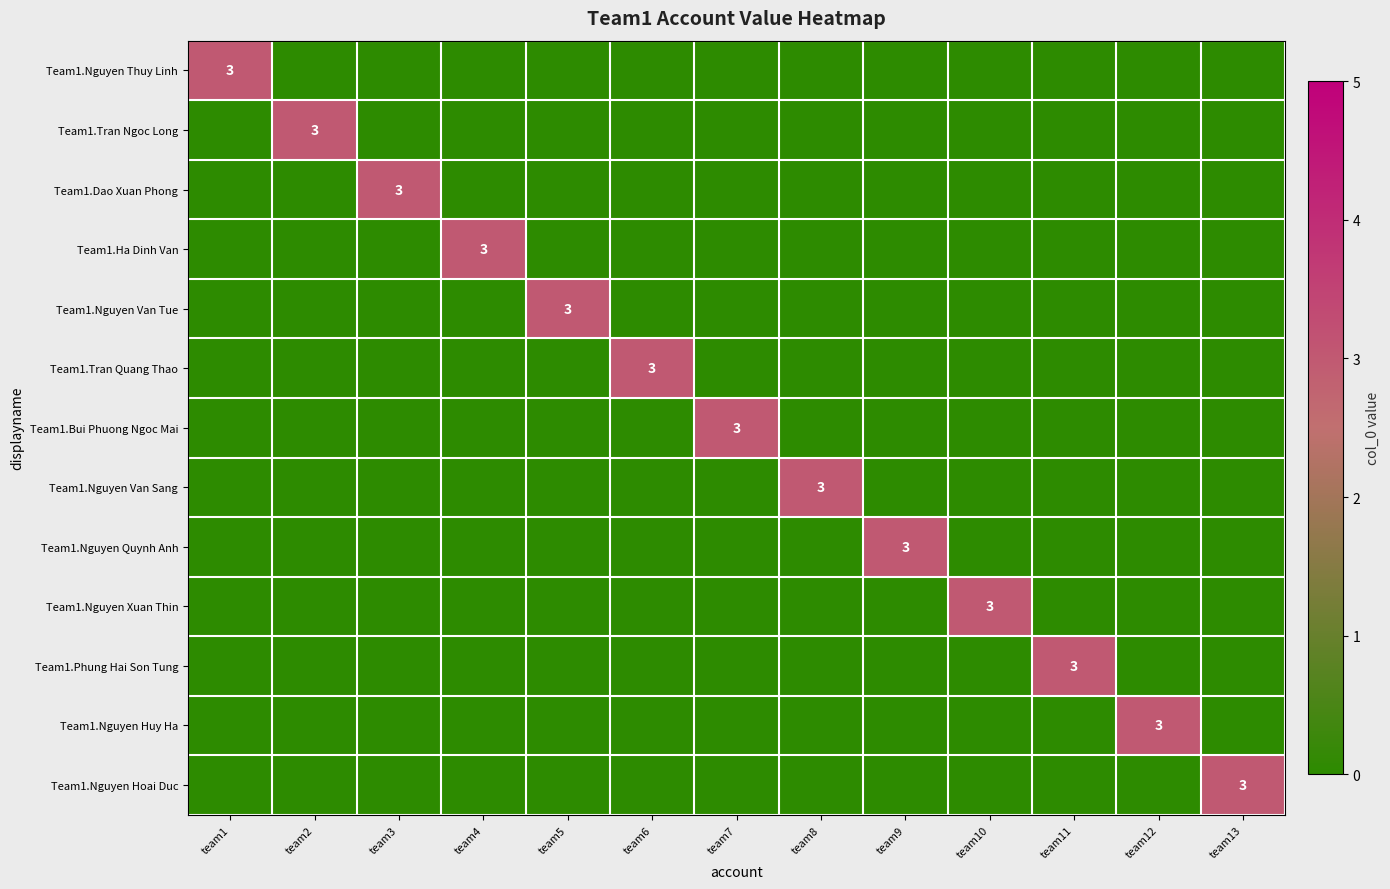

At which category is the sum across all series the highest?

team1